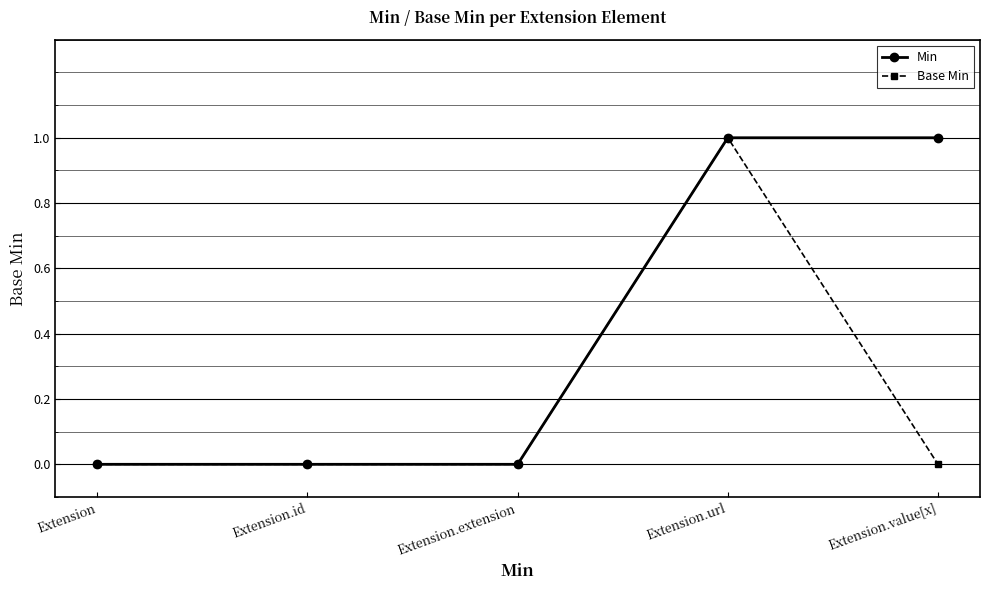

At which category is the sum across all series the highest?

Extension.url